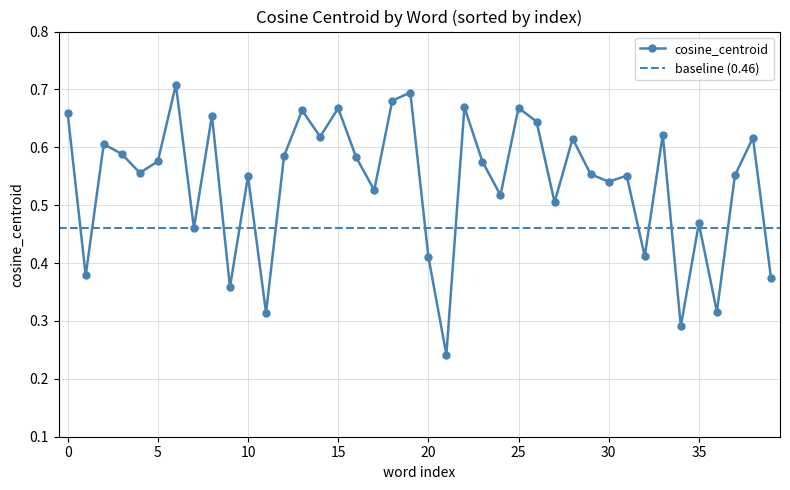

Reading right to left, what are all the values shown in this chart?

0.4	0.6	0.6	0.3	0.5	0.3	0.6	0.4	0.6	0.5	0.6	0.6	0.5	0.6	0.7	0.5	0.6	0.7	0.2	0.4	0.7	0.7	0.5	0.6	0.7	0.6	0.7	0.6	0.3	0.6	0.4	0.7	0.5	0.7	0.6	0.6	0.6	0.6	0.4	0.7